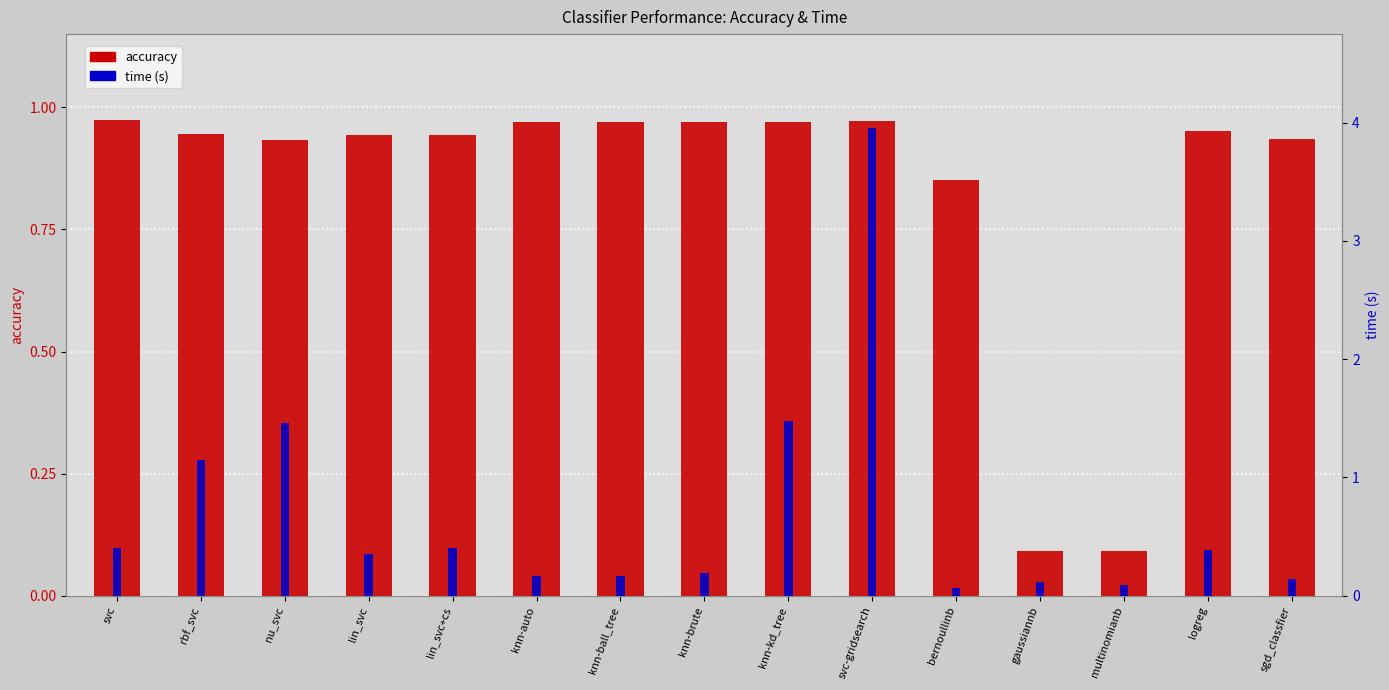

Reading right to left, list all the values displayed in this chart.

accuracy: sgd_classfier=0.9	logreg=1.0	multinomianb=0.1	gaussiannb=0.1	bernoullinb=0.9	svc-gridsearch=1.0	knn-kd_tree=1.0	knn-brute=1.0	knn-ball_tree=1.0	knn-auto=1.0	lin_svc+cs=0.9	lin_svc=0.9	nu_svc=0.9	rbf_svc=0.9	svc=1.0
time: sgd_classfier=0.1	logreg=0.4	multinomianb=0.1	gaussiannb=0.1	bernoullinb=0.1	svc-gridsearch=4.0	knn-kd_tree=1.5	knn-brute=0.2	knn-ball_tree=0.2	knn-auto=0.2	lin_svc+cs=0.4	lin_svc=0.4	nu_svc=1.5	rbf_svc=1.1	svc=0.4